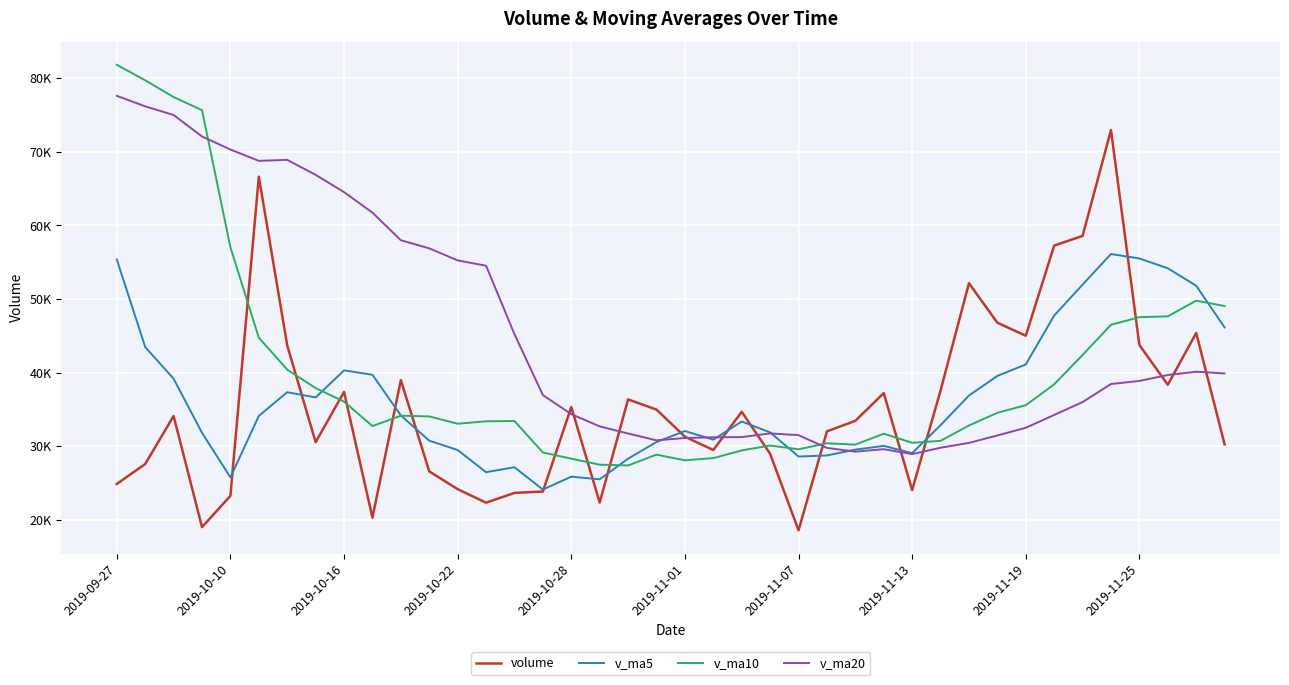

What are all the series names shown in the legend?

volume, v_ma5, v_ma10, v_ma20